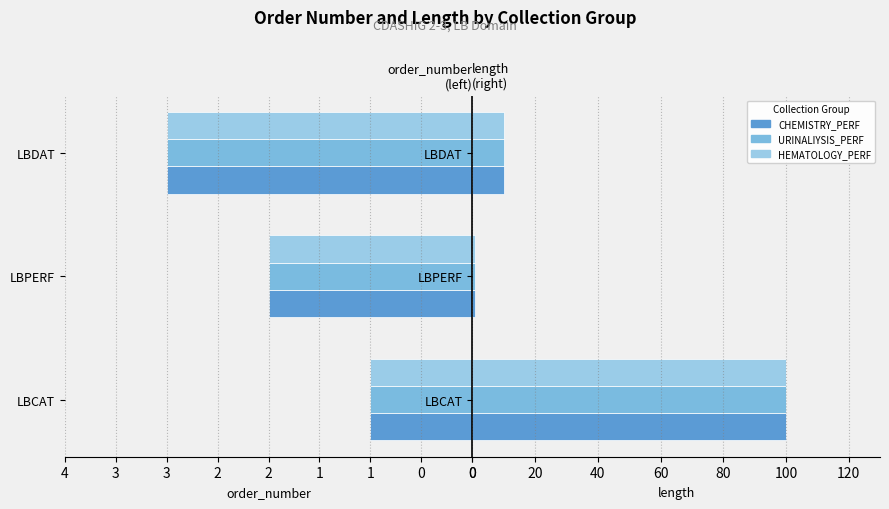

What value does the HEMATOLOGY_PERF series have at LBPERF?

1